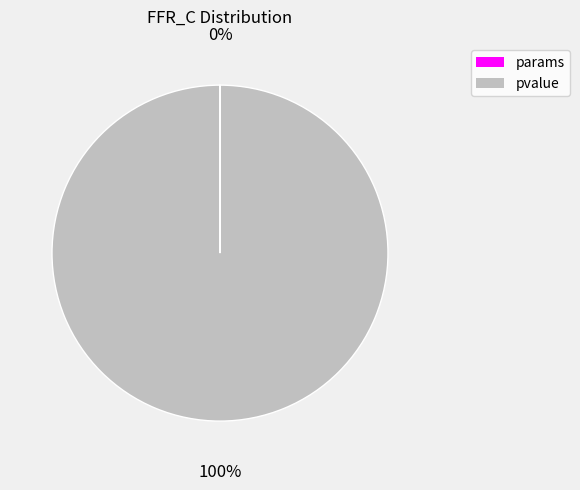

True or false: pvalue accounts for 100% of the total.

True